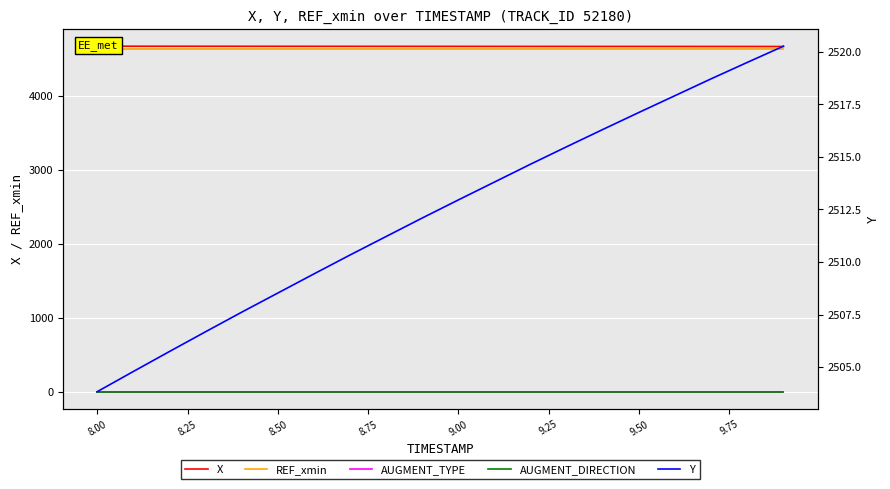

Reading left to right, extract all data points from this chart.

X: 4667.7	4667.5	4667.2	4667.0	4666.8	4666.6	4666.4	4666.2	4666.0	4665.8	4665.6	4665.4	4665.2	4665.0	4664.8	4664.6	4664.4	4664.2	4664.1	4663.9
REF_xmin: 4635.9	4635.9	4635.9	4635.9	4635.9	4635.9	4635.9	4635.9	4635.9	4635.9	4635.9	4635.9	4635.9	4635.9	4635.9	4635.9	4635.9	4635.9	4635.9	4635.9
AUGMENT_TYPE: 0.0	0.0	0.0	0.0	0.0	0.0	0.0	0.0	0.0	0.0	0.0	0.0	0.0	0.0	0.0	0.0	0.0	0.0	0.0	0.0
AUGMENT_DIRECTION: 0.0	0.0	0.0	0.0	0.0	0.0	0.0	0.0	0.0	0.0	0.0	0.0	0.0	0.0	0.0	0.0	0.0	0.0	0.0	0.0
Y: 2503.8	2504.8	2505.7	2506.7	2507.6	2508.5	2509.4	2510.3	2511.2	2512.1	2512.9	2513.8	2514.7	2515.5	2516.3	2517.1	2517.9	2518.7	2519.5	2520.3